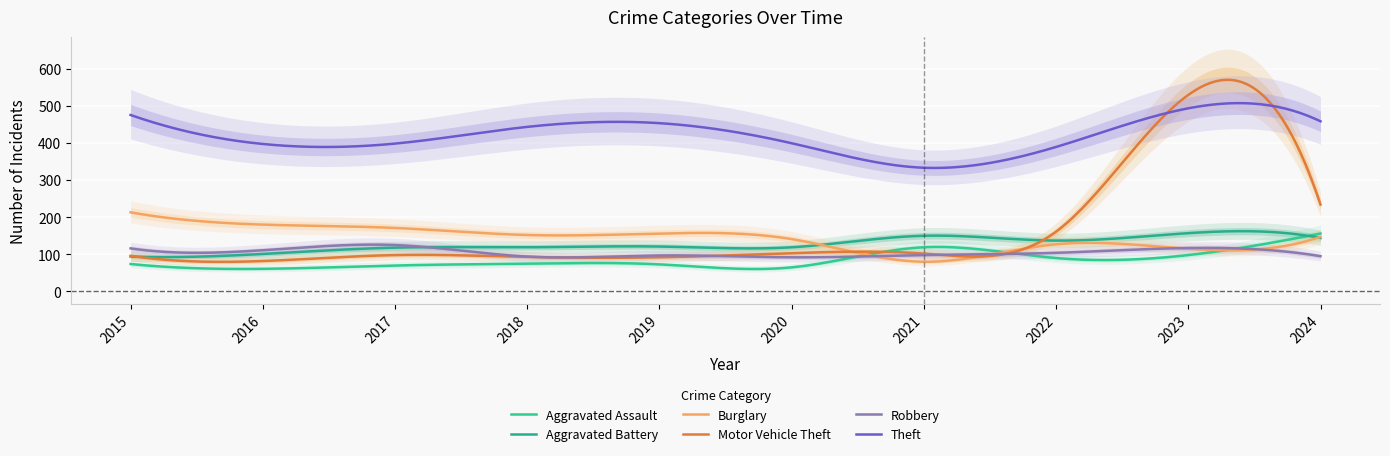

True or false: Motor Vehicle Theft and Aggravated Battery intersect in this chart.

True